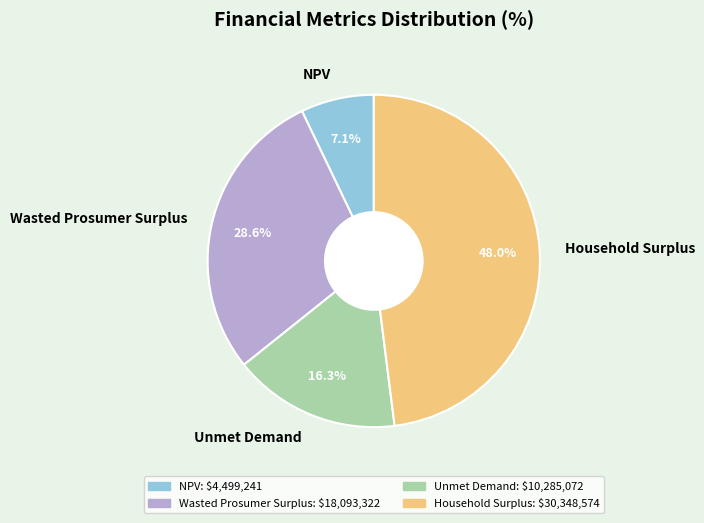

To the nearest percent, what is the difference between the largest and smallest slice percentages?

41%